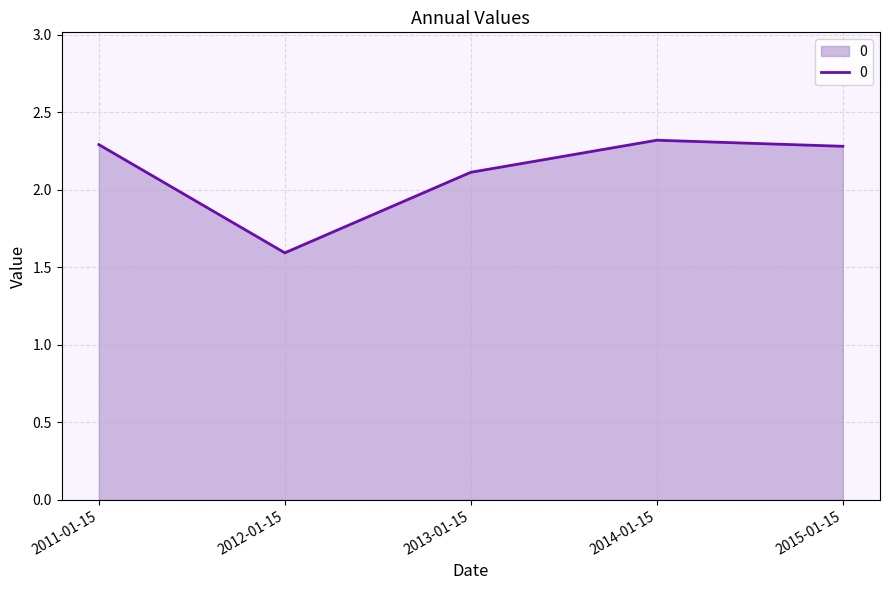

Between 2015-01-15 and 2014-01-15, which is larger?

2014-01-15